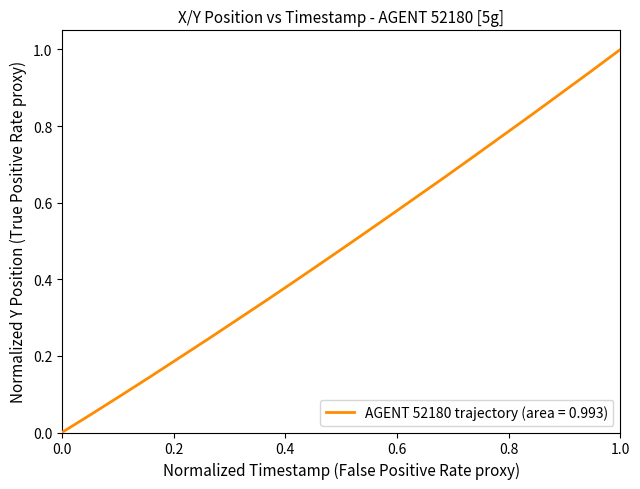

What is the maximum value shown in the chart?

1.0